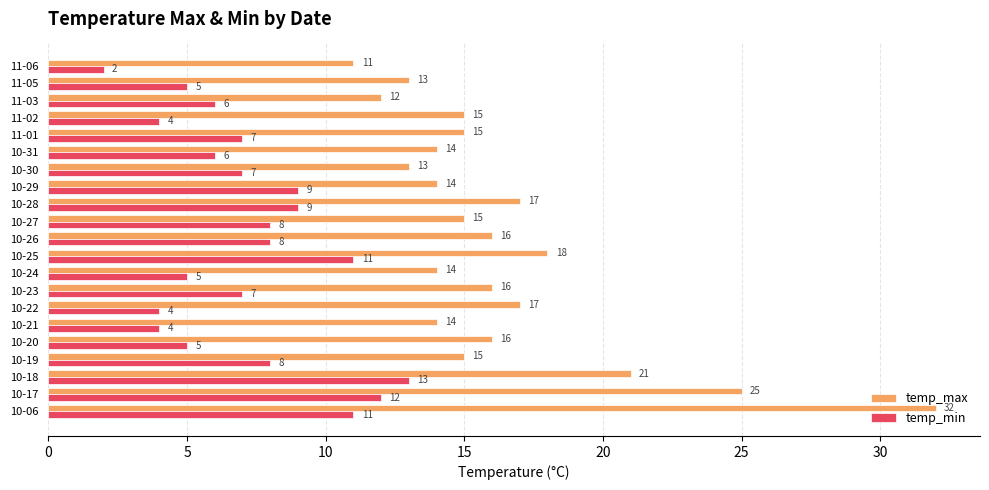

Which series has the widest spread of values?

temp_max